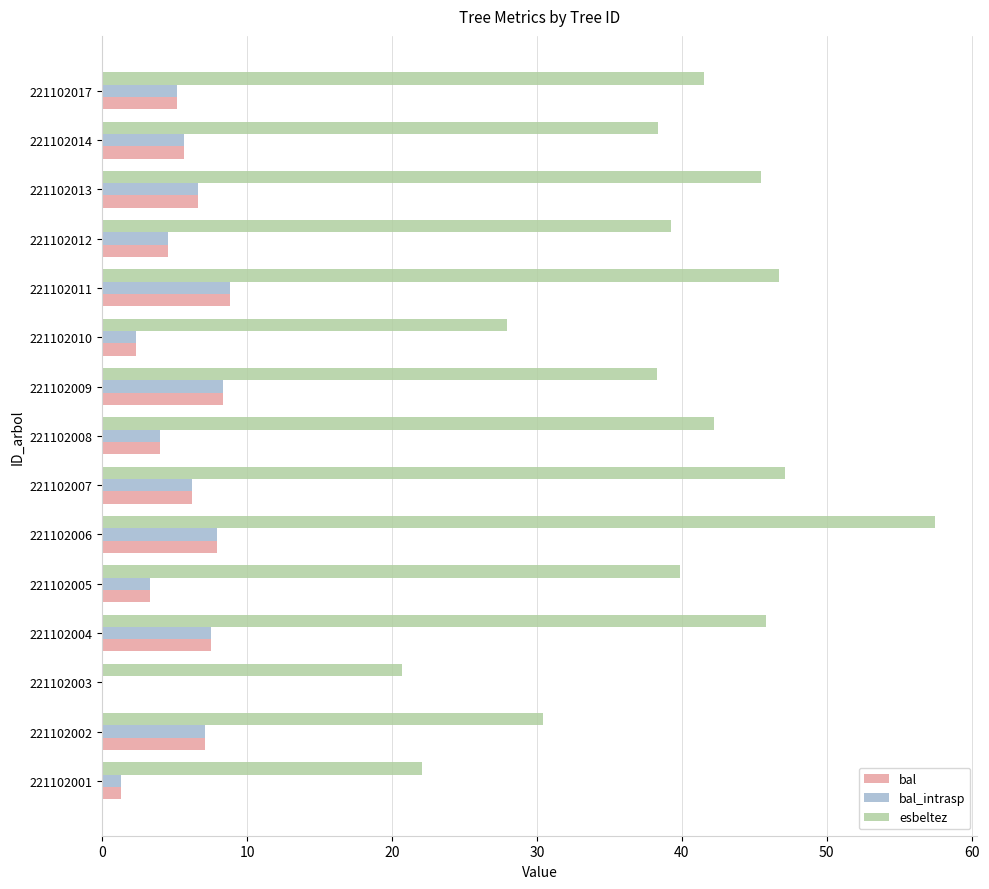

What are all the series names shown in the legend?

bal, bal_intrasp, esbeltez